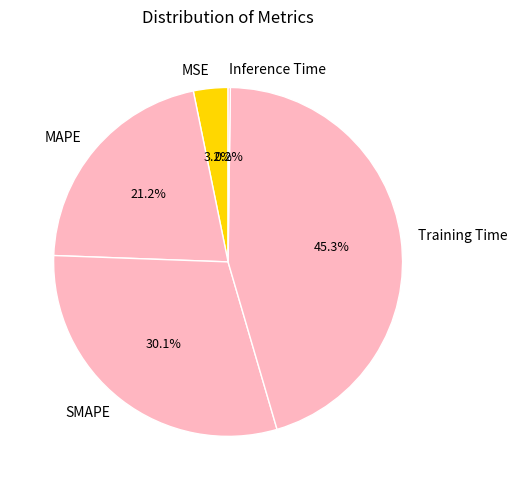

Is there a majority slice in this chart?

No